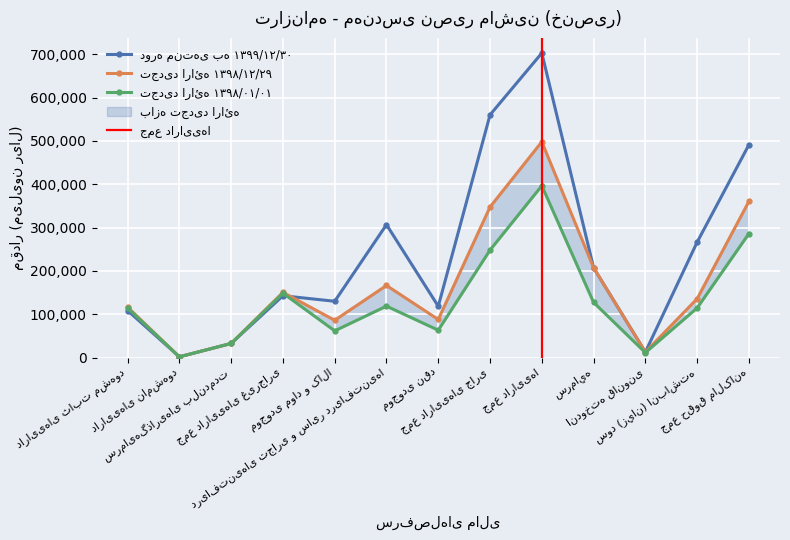

True or false: تجدید ارائه ۱۳۹۸/۱۲/۲۹ has more than 2 points higher than both neighbors.

True